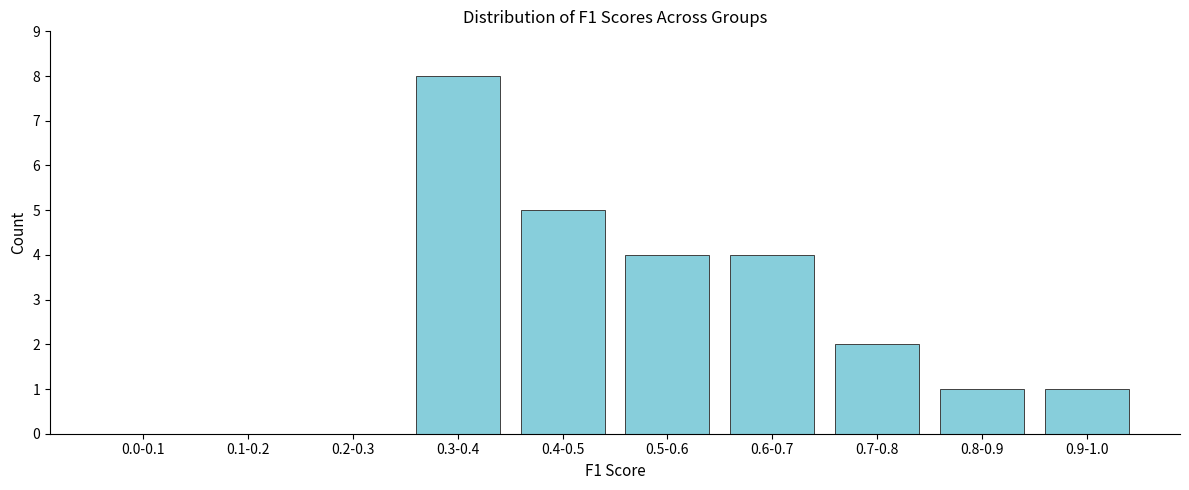

Reading left to right, what are all the values shown in this chart?

0.0-0.1=0	0.1-0.2=0	0.2-0.3=0	0.3-0.4=8	0.4-0.5=5	0.5-0.6=4	0.6-0.7=4	0.7-0.8=2	0.8-0.9=1	0.9-1.0=1